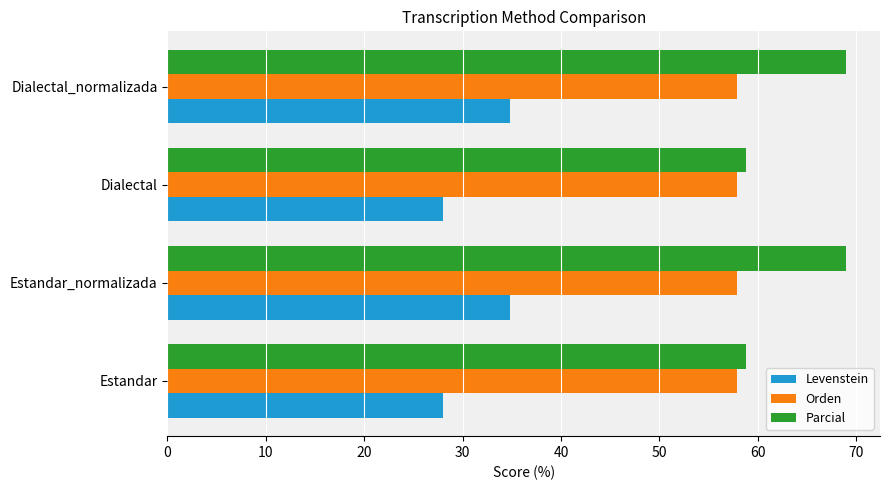

Between Estandar and Estandar_normalizada, which series saw the biggest shift?

Parcial